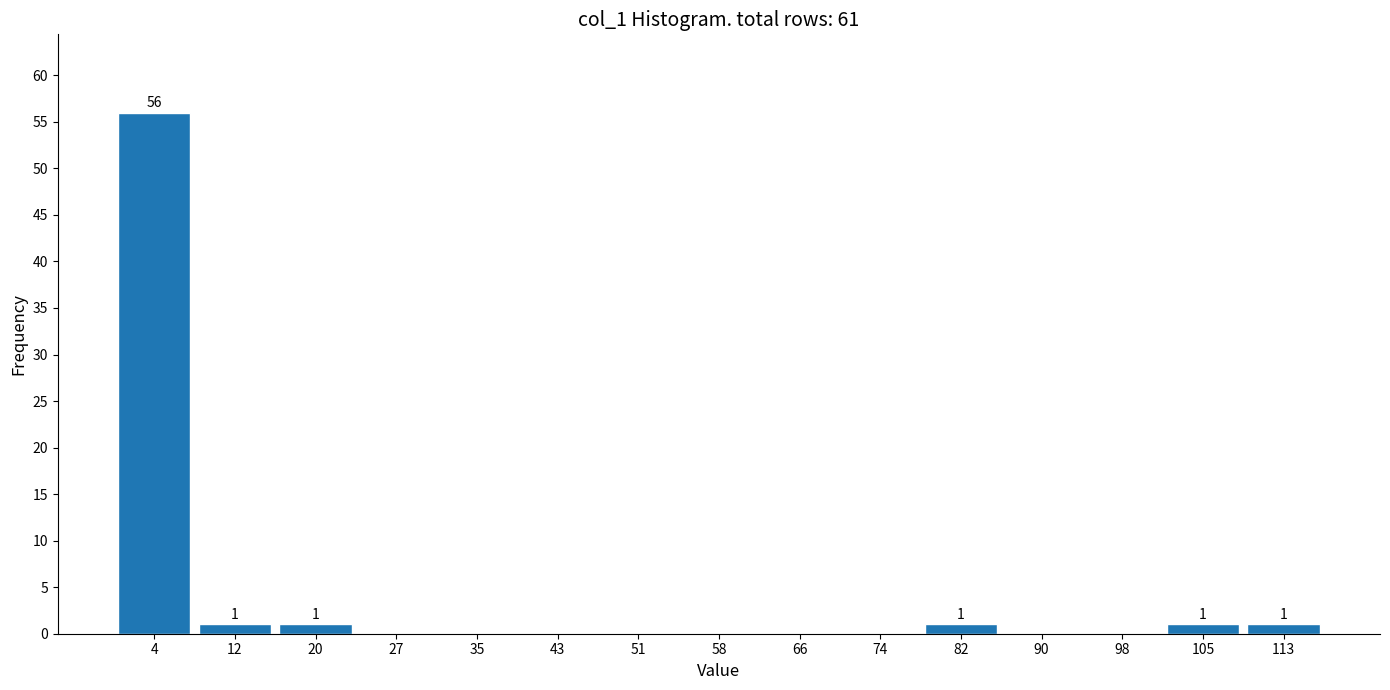

Over which range of the x-axis is the bar tallest?

0.0 to 7.8